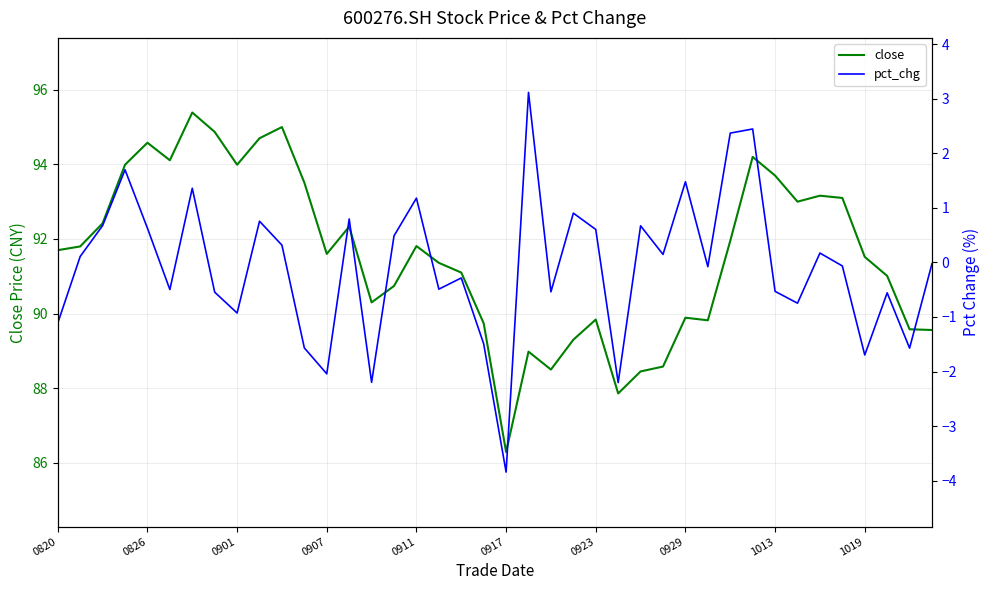

What position from the left is 34?

35